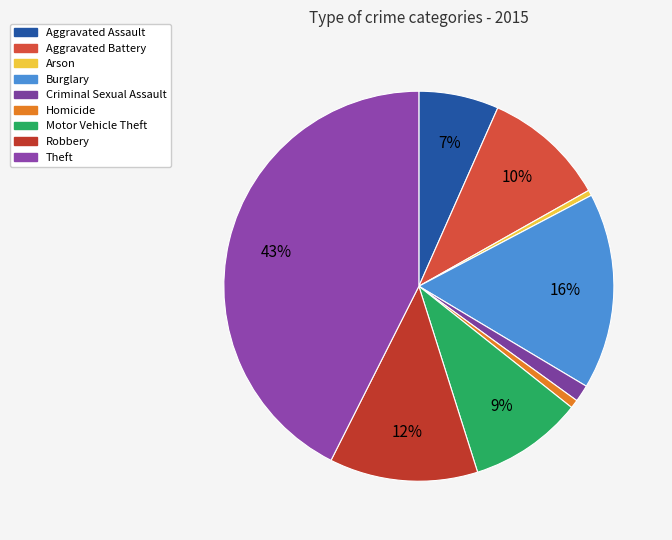

Do Aggravated Assault and Motor Vehicle Theft together represent more than half of the pie?

No